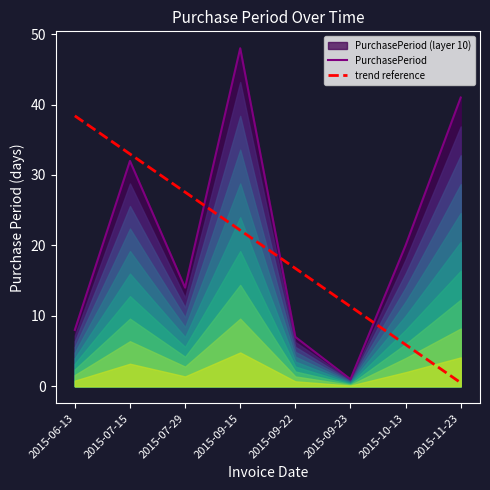

What is the spread (max minus min) of values at 2015-09-23?

10.3